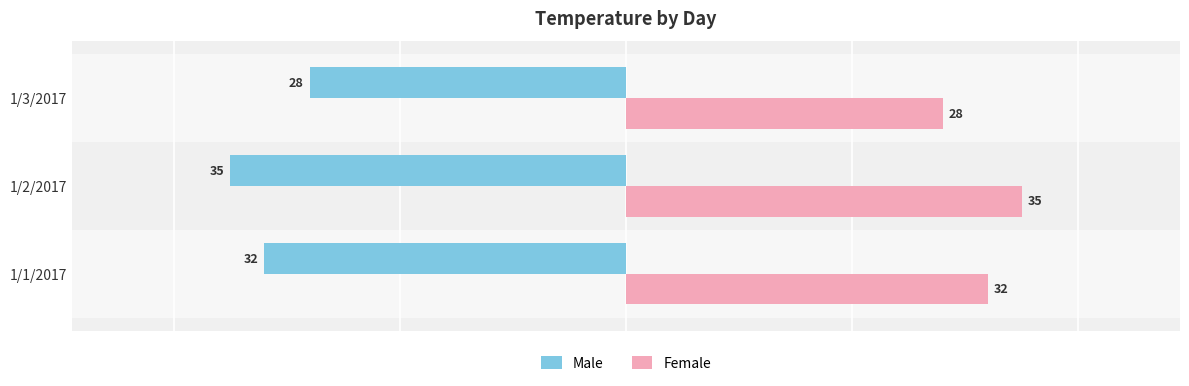

Rank the series by their average value, from lowest to highest.

Male, Female